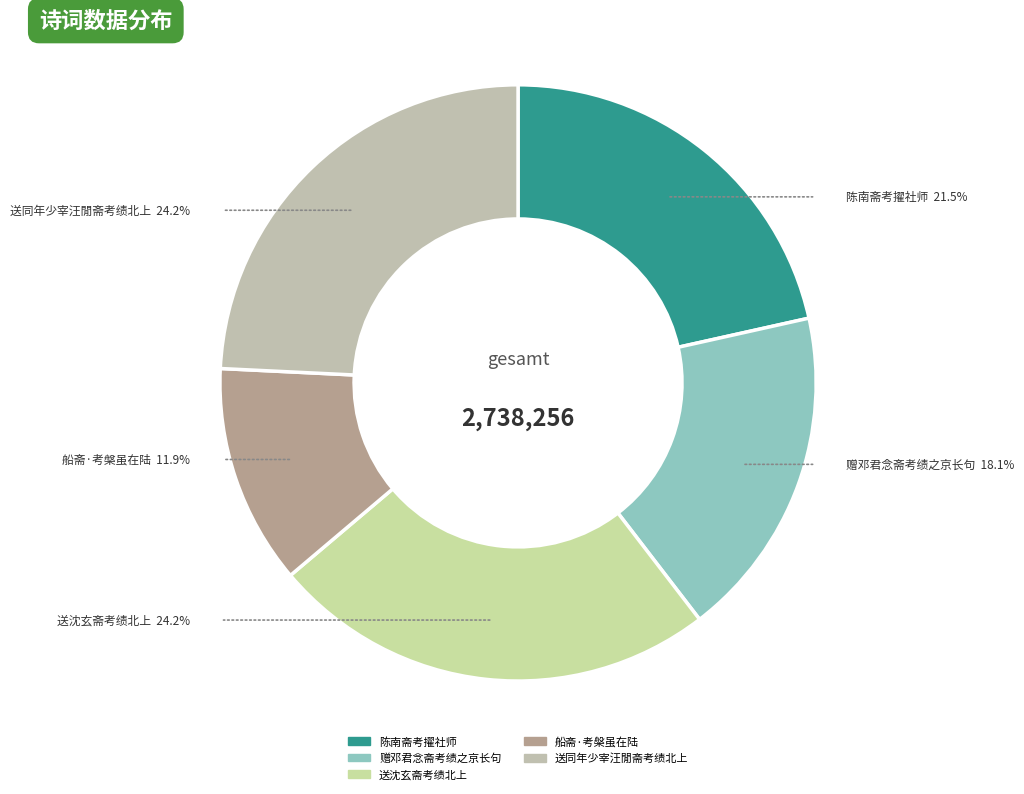

True or false: 船斋·考槃虽在陆 accounts for 19% of the total.

False